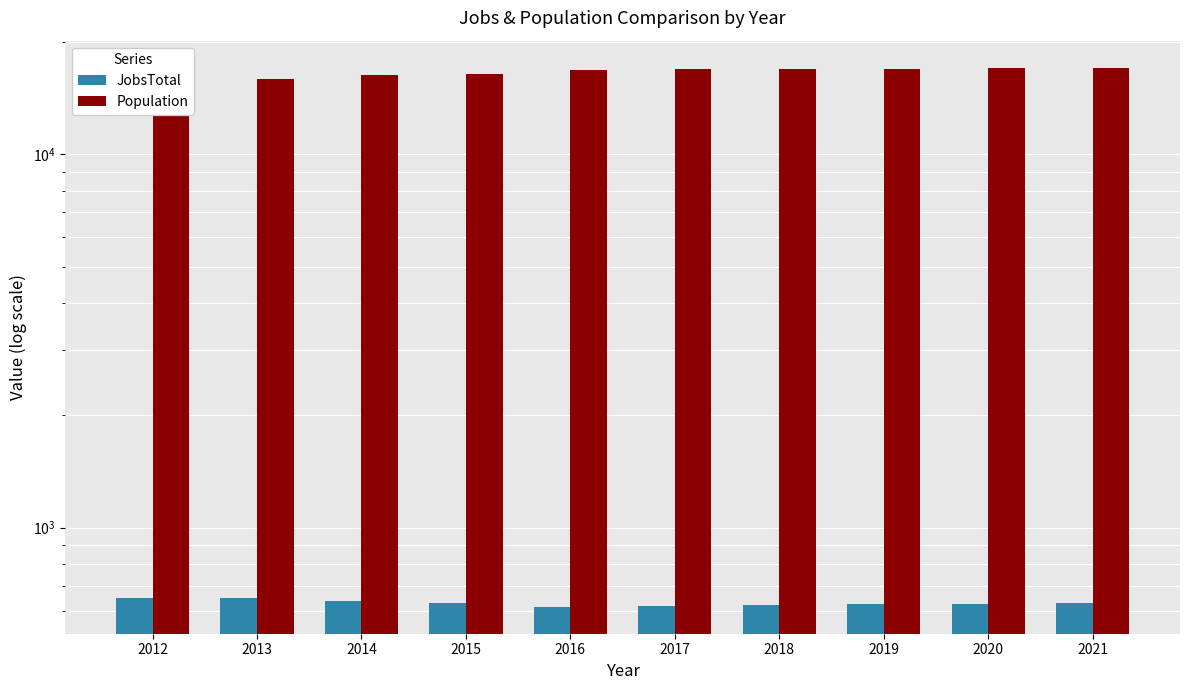

At which label does Population first exceed 16895?

2018